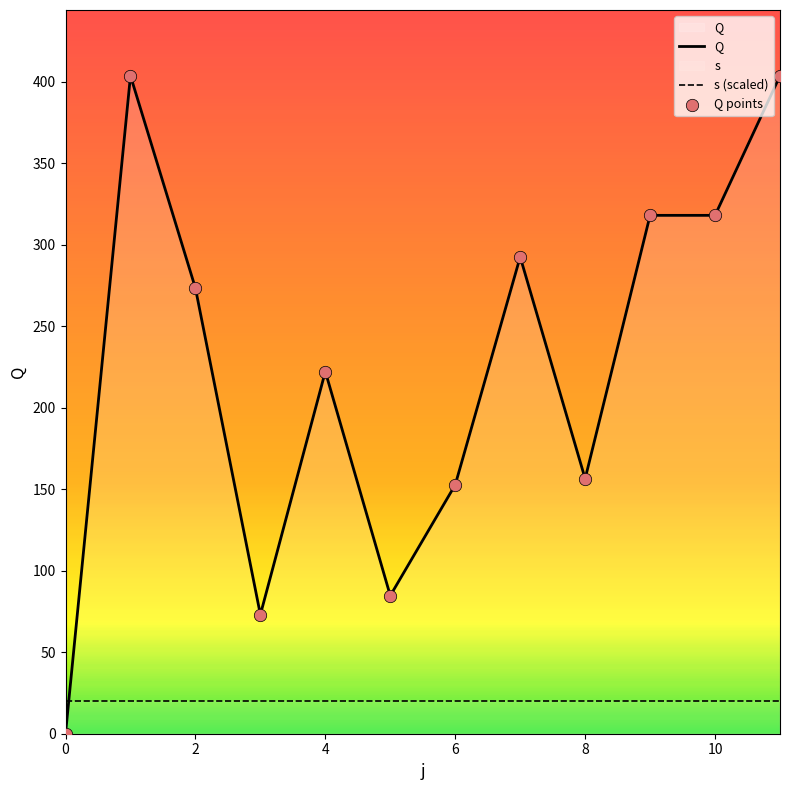

Which series contains the lowest Y value?

Q